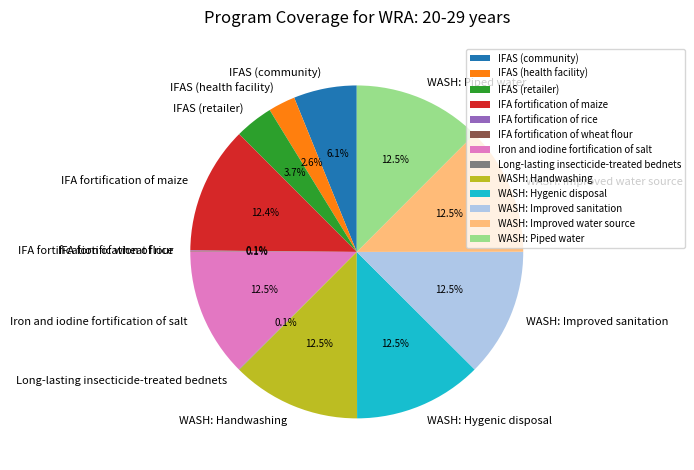

Is there any slice that represents more than half of the pie?

No